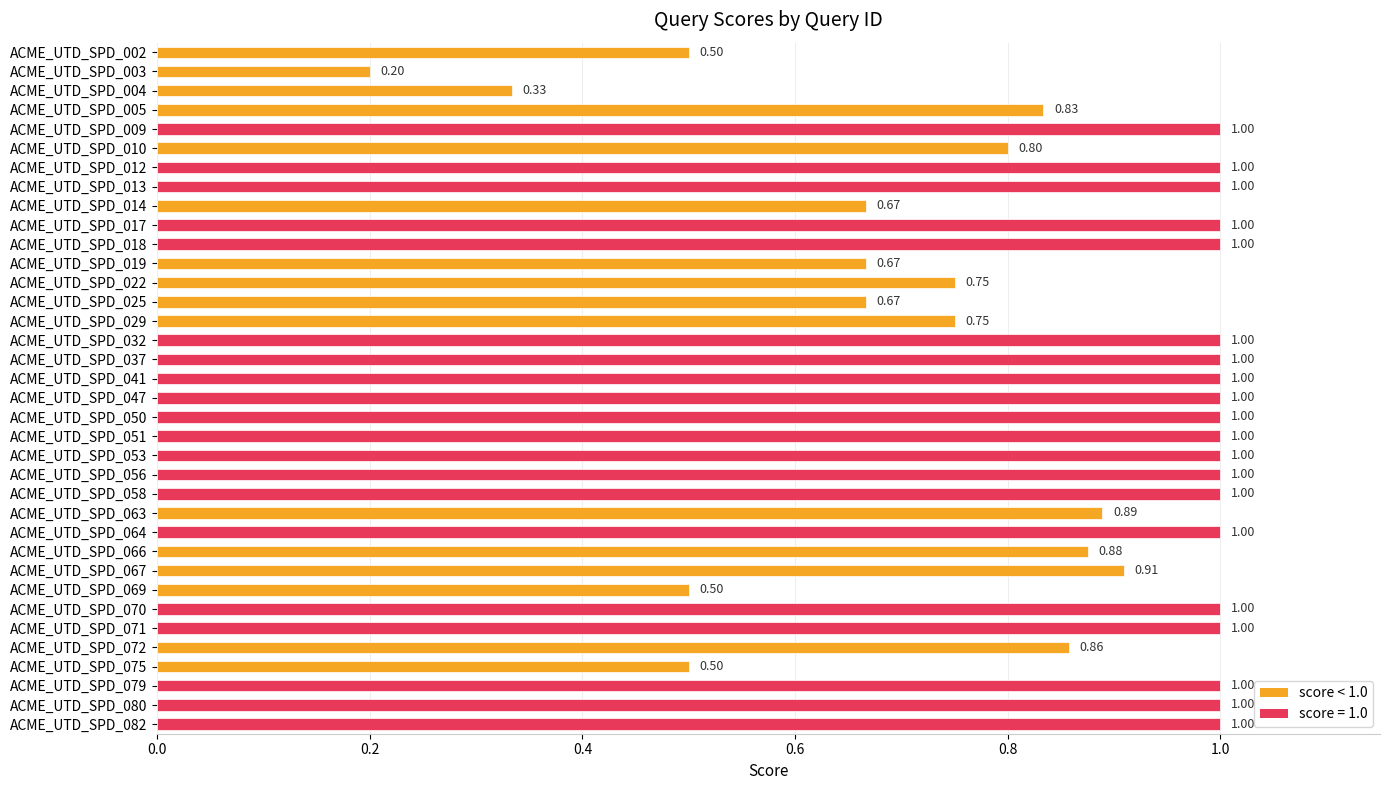

How many distinct data groups are displayed?

1